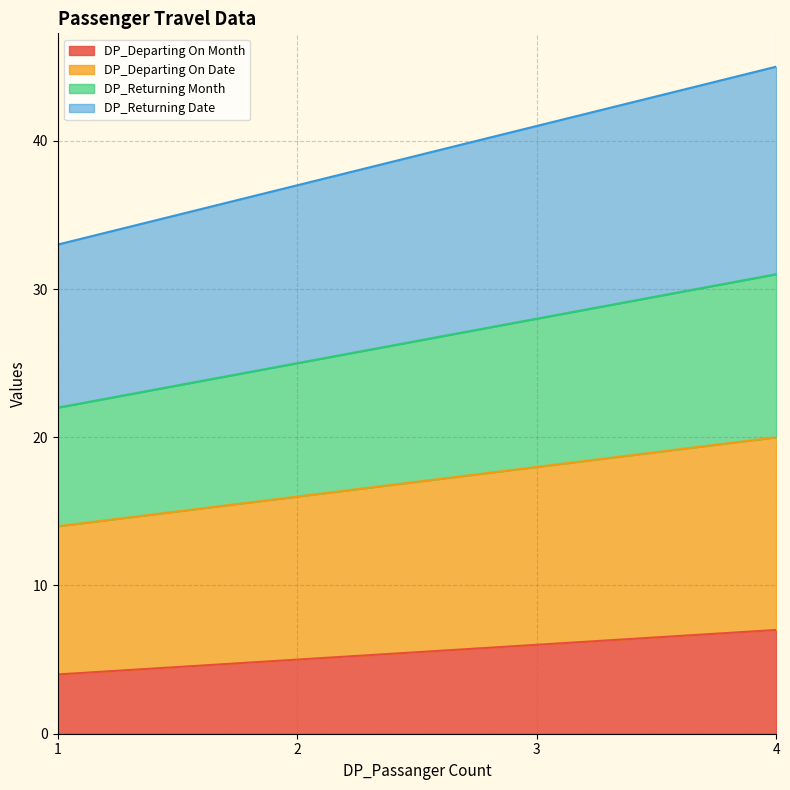

What are all the series names shown in the legend?

DP_Departing On Month, DP_Departing On Date, DP_Returning Month, DP_Returning Date